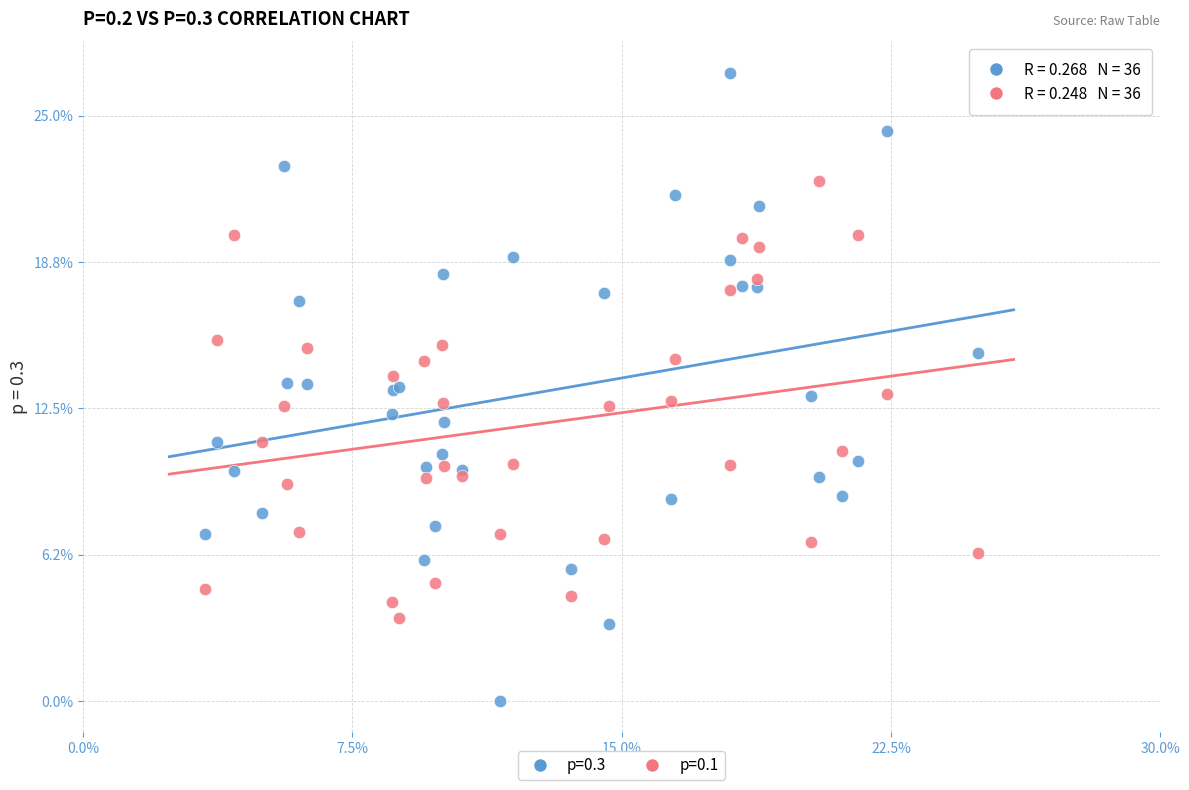

Which series contains the lowest Y value?

p=0.3